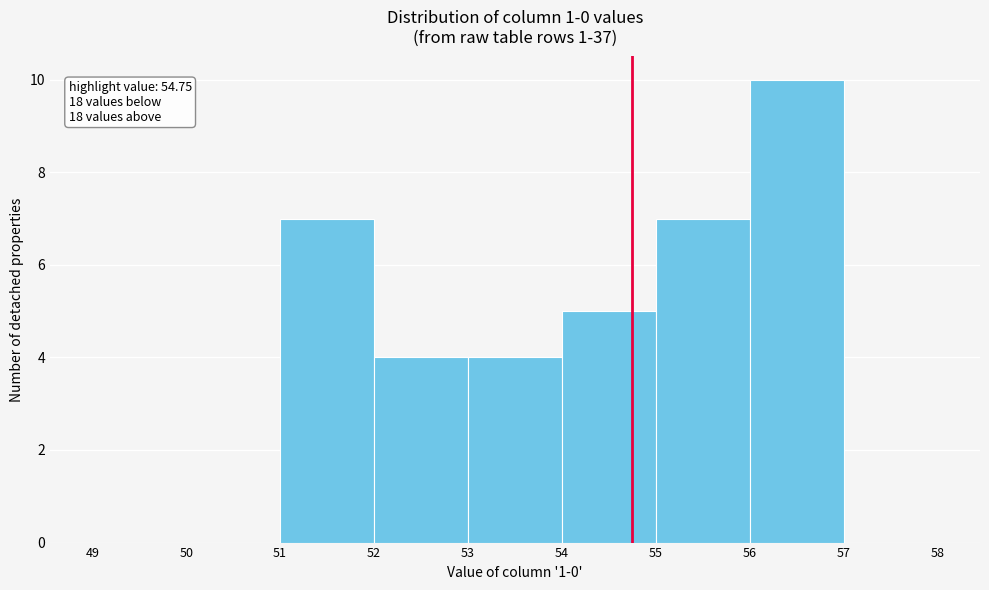

Over which range of the x-axis is the bar tallest?

56 to 57